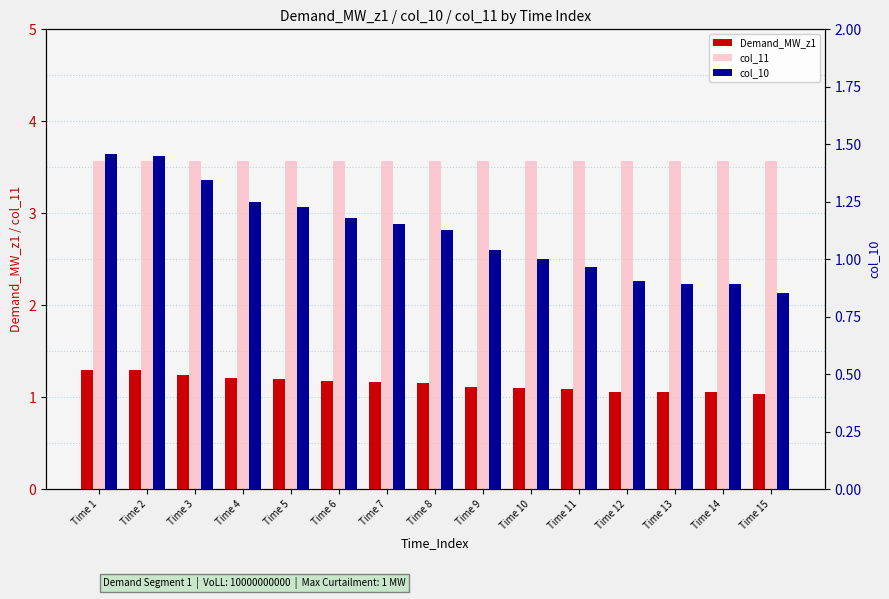

Is it true that Demand_MW_z1 equals 1.2 at Time 6?

True